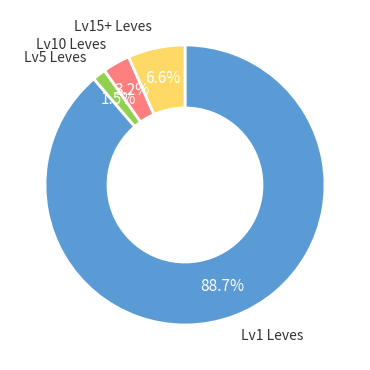

Count the number of slices in the pie.

4